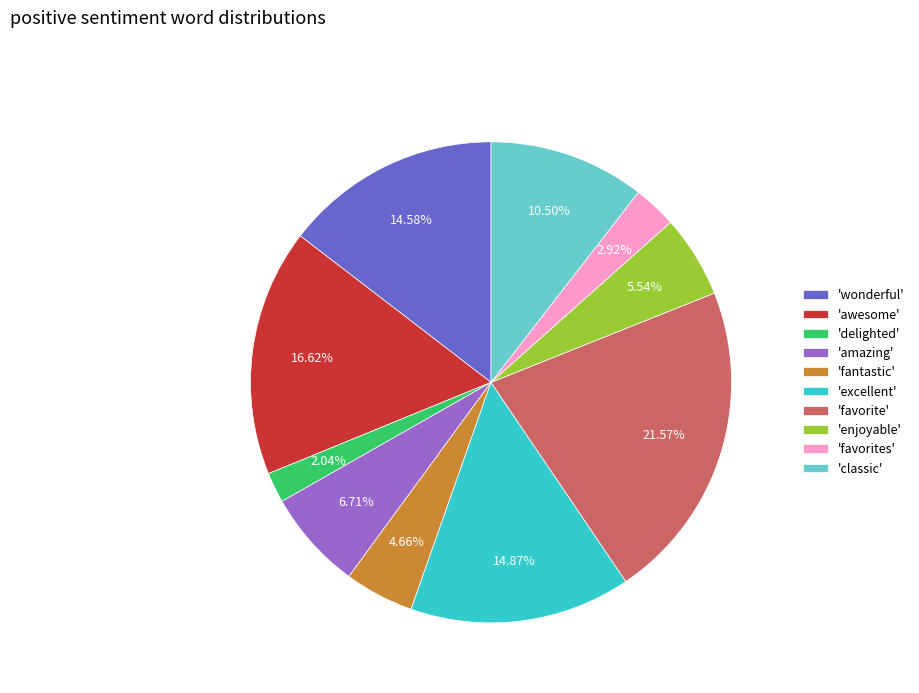

To the nearest percent, what is the difference between the largest and smallest slice percentages?

20%